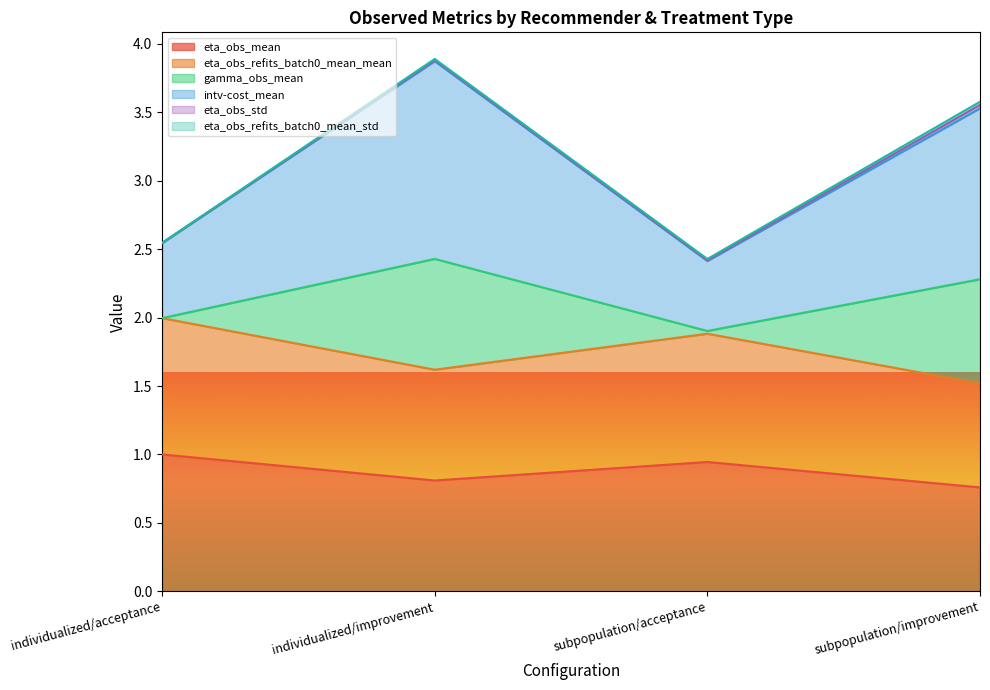

True or false: gamma_obs_mean and intv-cost_mean intersect in this chart.

False